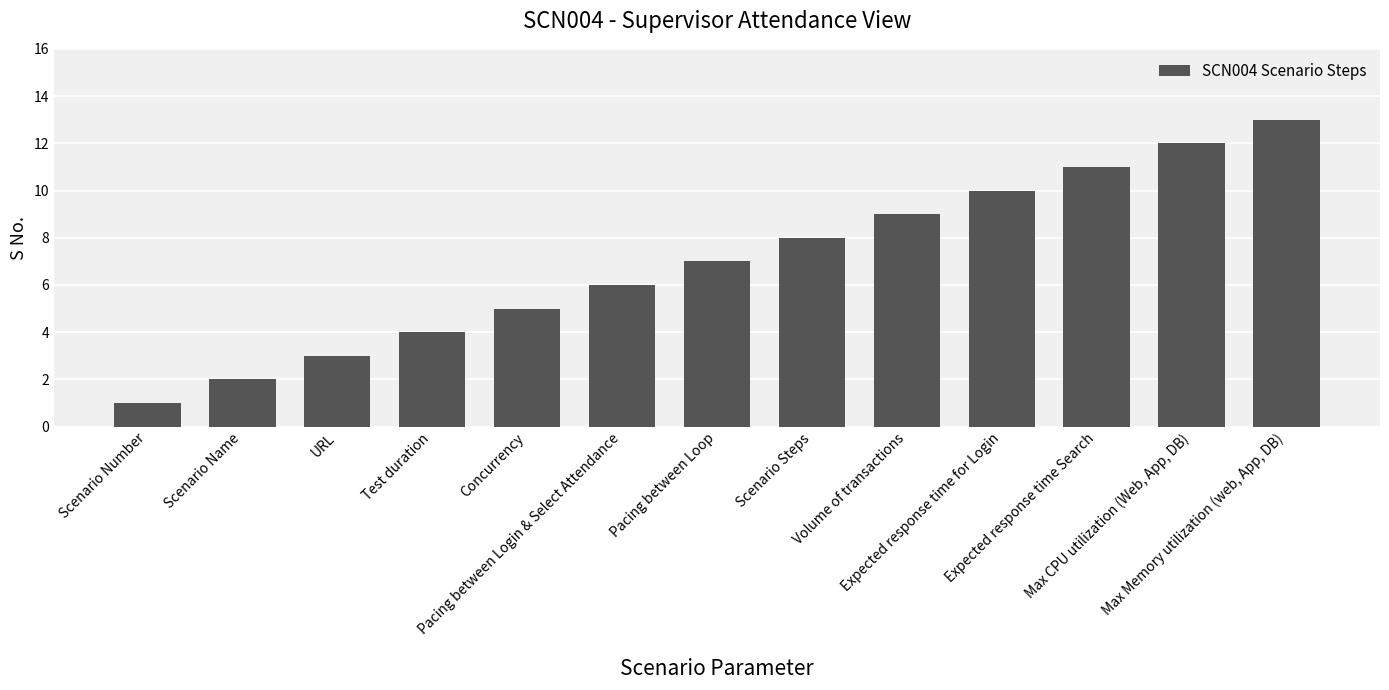

The chart shows a value of 7 at Pacing between Loop. True or false?

True